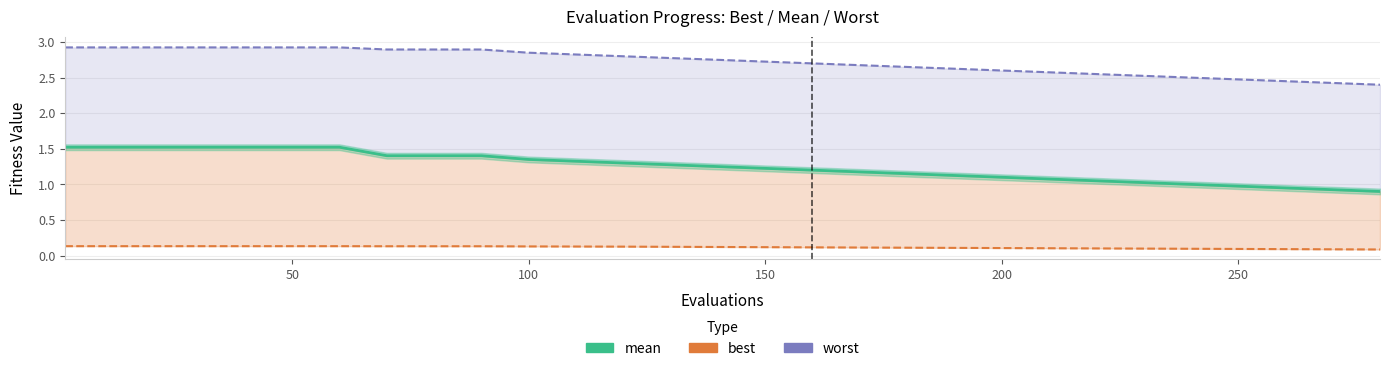

How many worst (line) values are between 2 and 3?

20